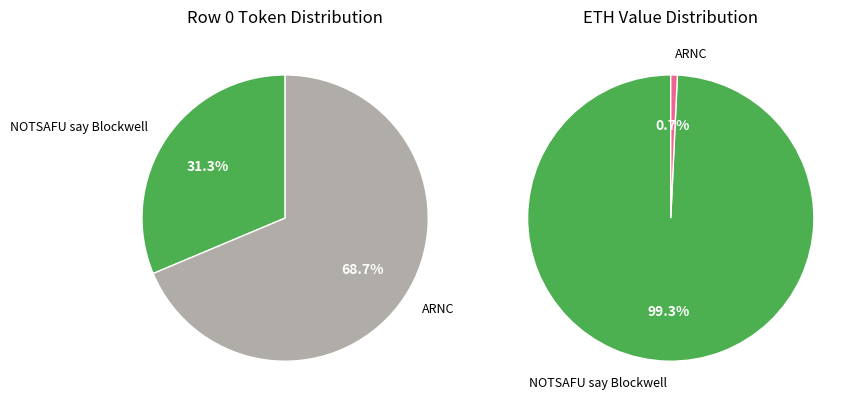

Does ARNC account for over 50% of the chart?

Yes